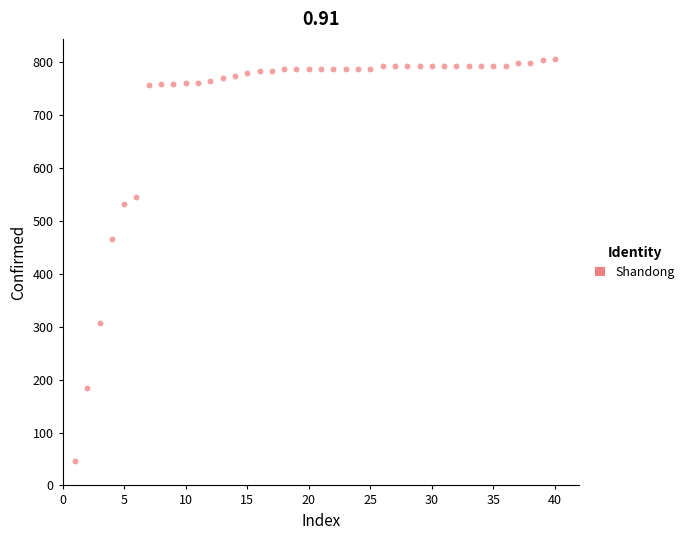

What Y value in the scatter plot is closest to 426?

466